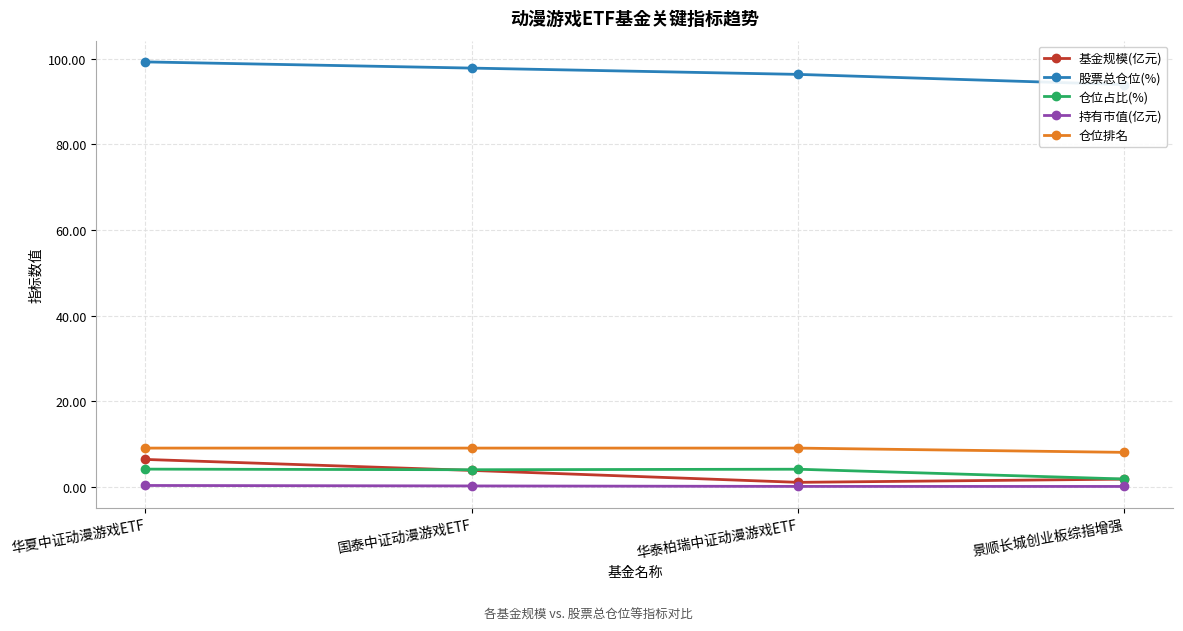

What is the label of the 2nd point from the left?

国泰中证动漫游戏ETF